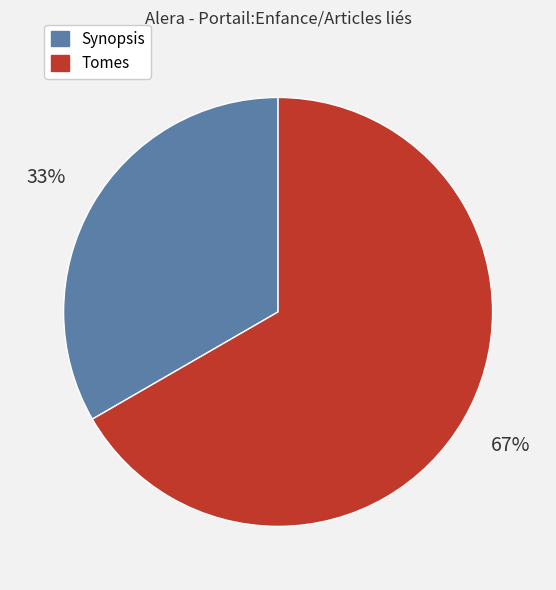

Approximately how many times larger is the value at Tomes compared to Synopsis?

2.0